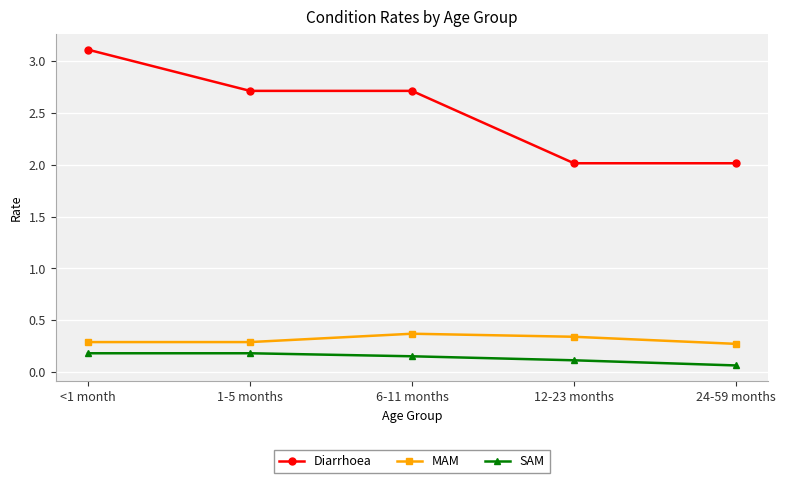

What position from the right is <1 month?

5